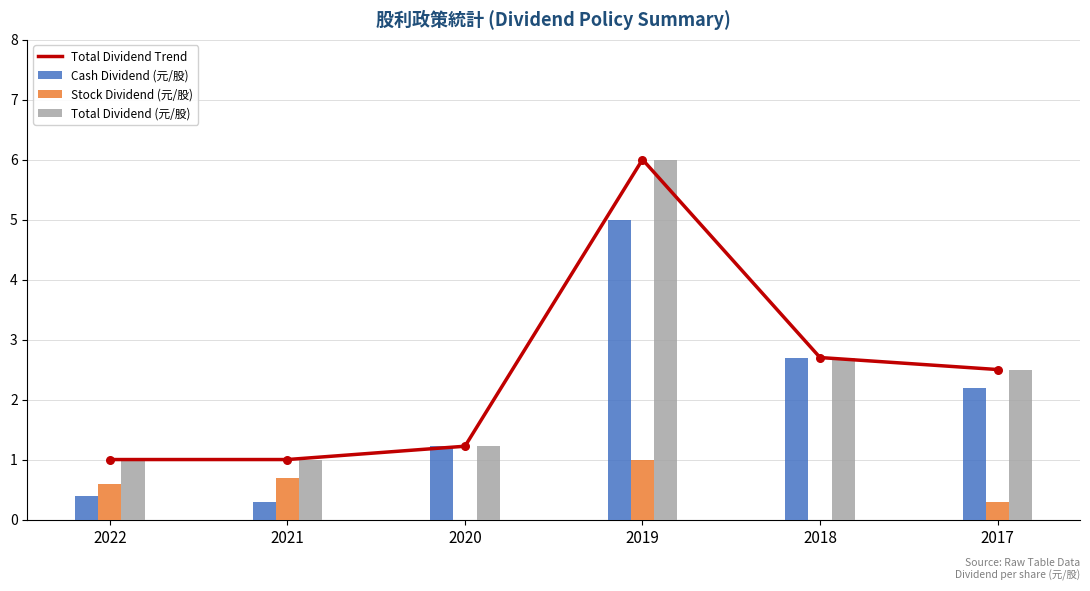

Which series reaches the maximum Y coordinate?

Total Dividend Trend